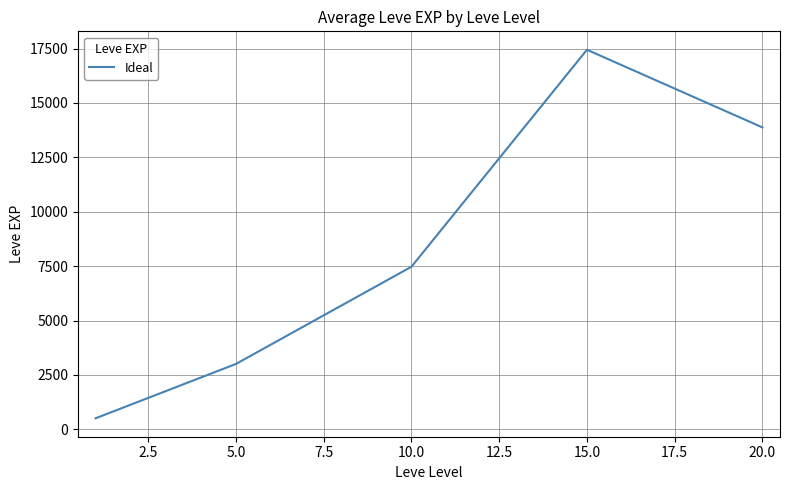

How many interior local peaks (higher than both neighbors) does the data have?

1